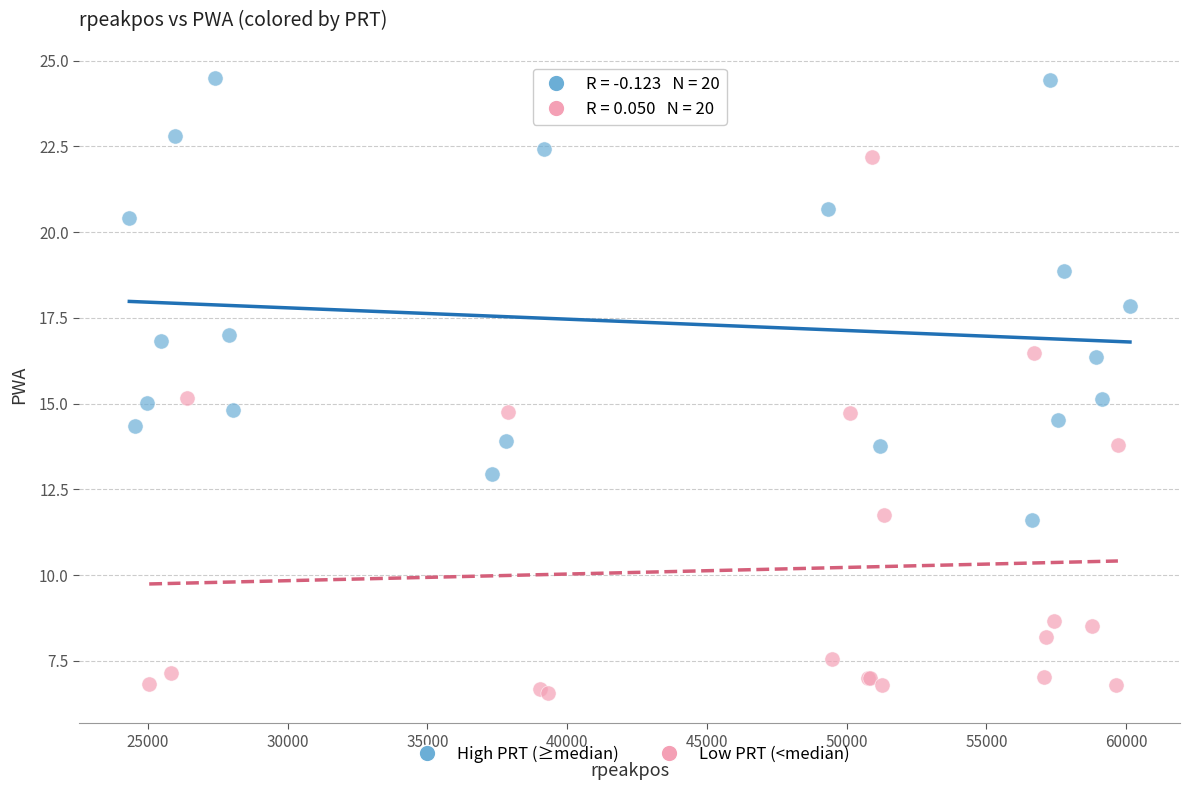

Which series has the largest Y range (max minus min)?

Low PRT (<median)